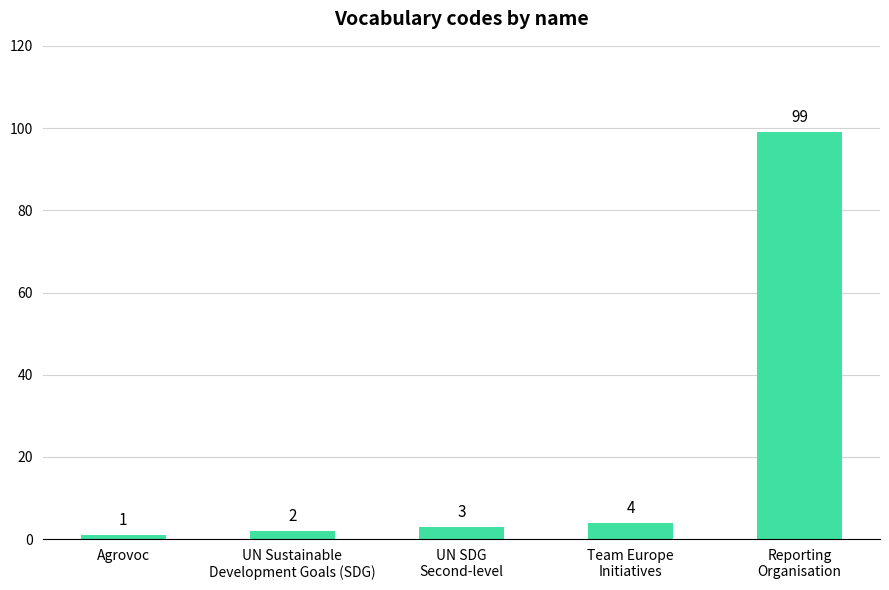

Which has a higher value, Team Europe
Initiatives or Reporting
Organisation?

Reporting
Organisation